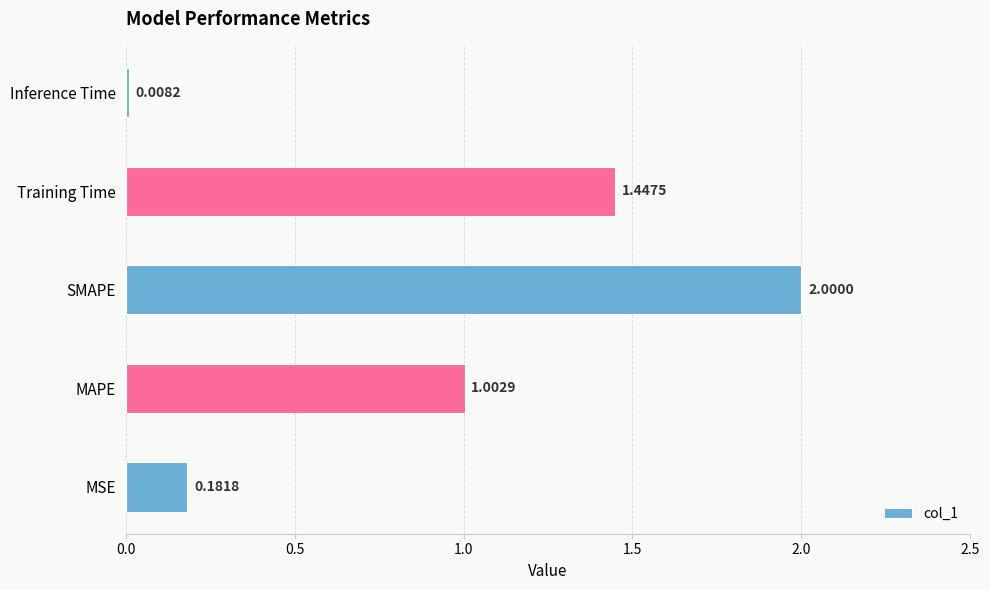

Rank the categories by value from highest to lowest.

SMAPE, Training Time, MAPE, MSE, Inference Time